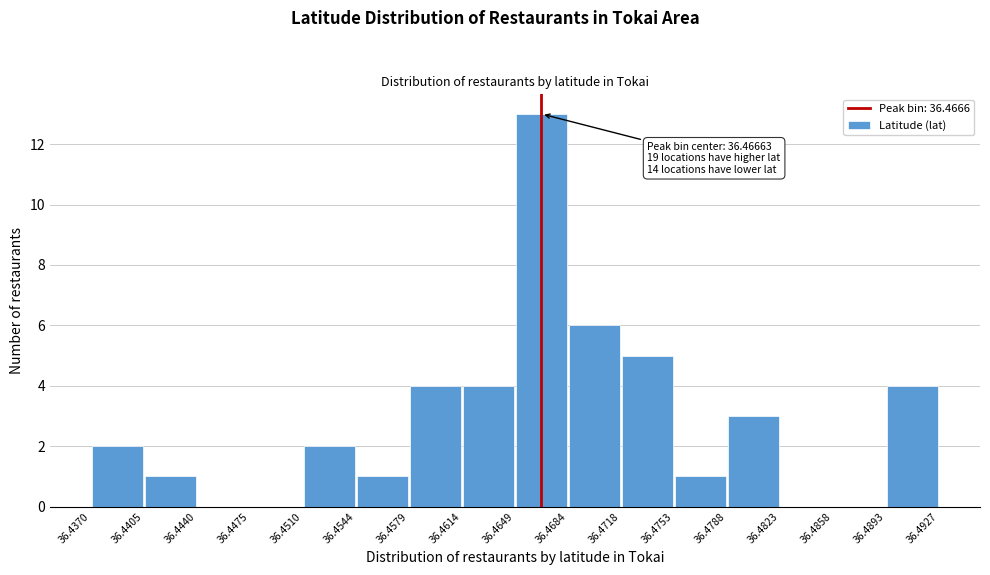

Over which range of the x-axis is the bar tallest?

36.4649 to 36.4684